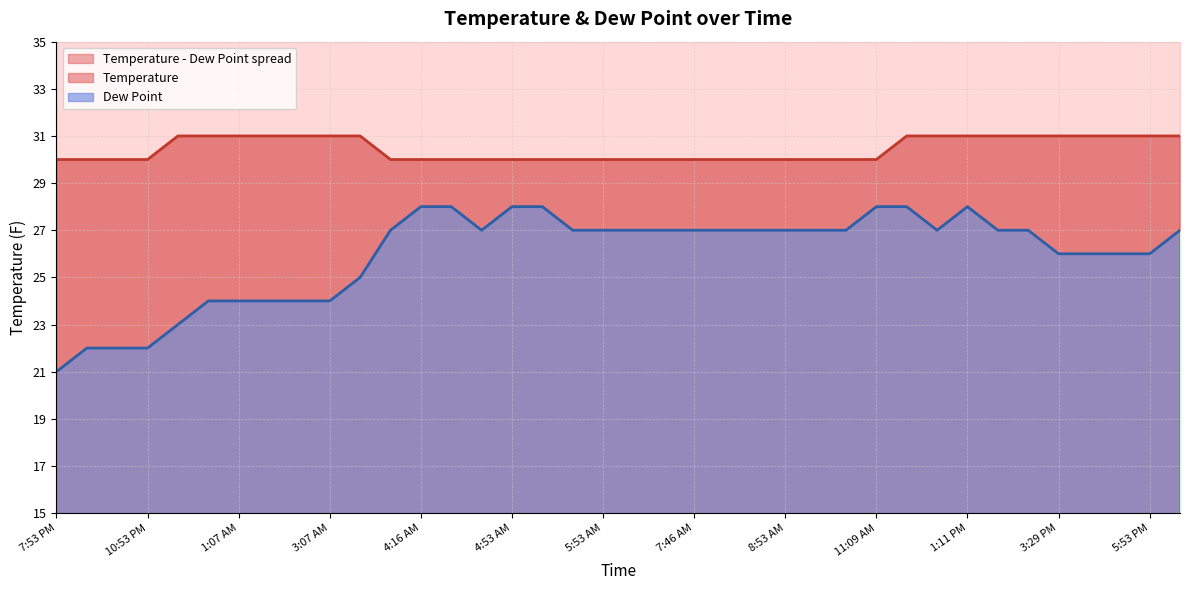

Rank the series at 5:53 AM from highest to lowest value.

Temperature, Dew Point